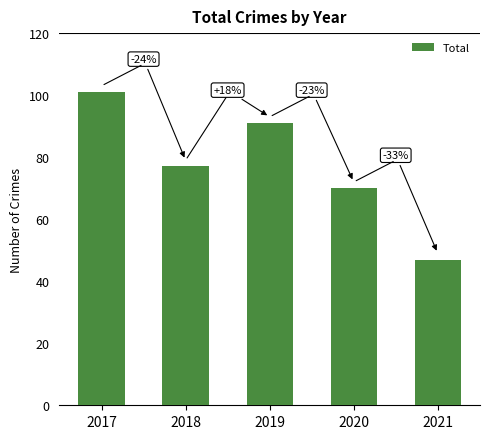

How many bars are there in total?

5